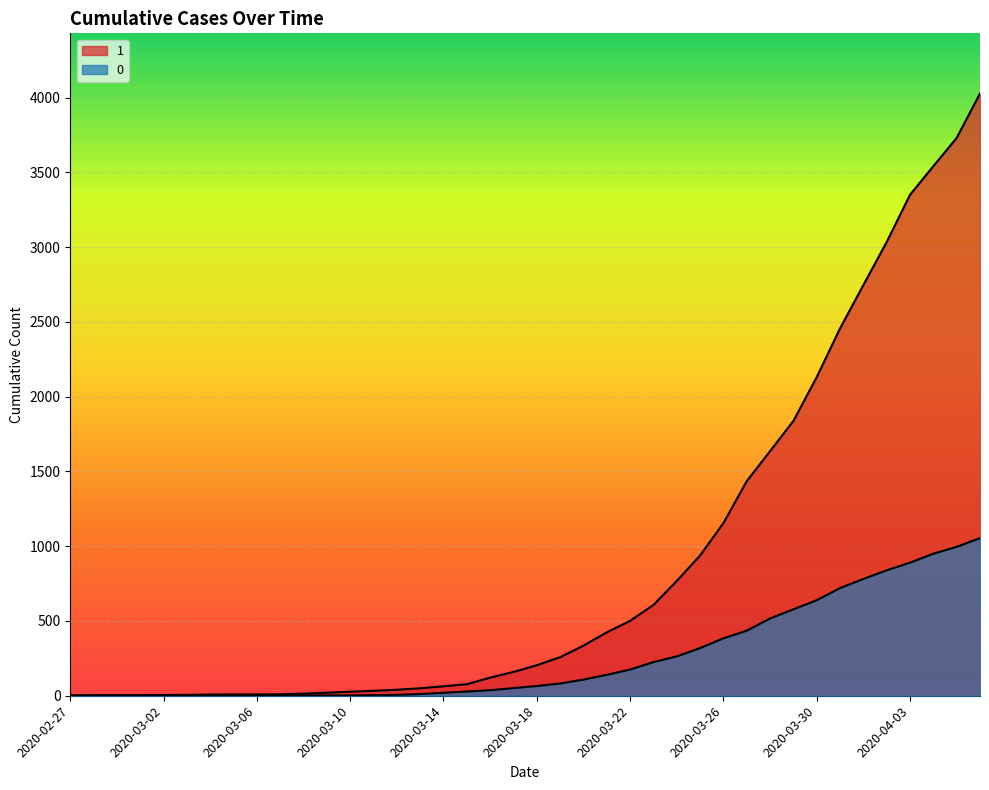

Is it true that 1 equals 12 at 2020-03-11?

False